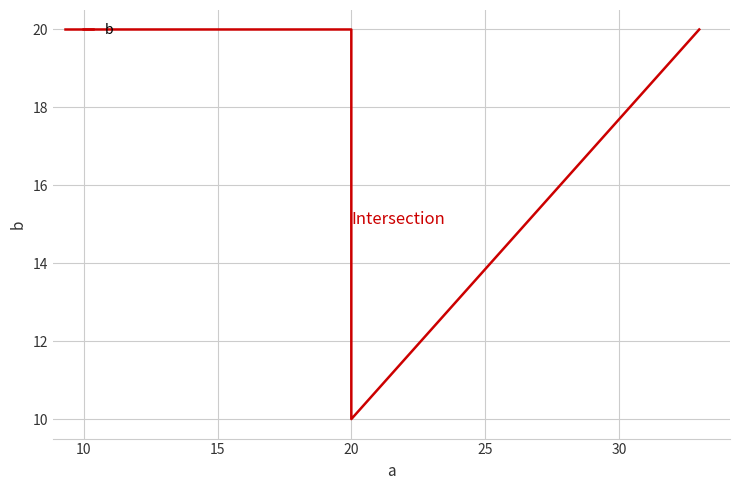

How many lines are shown in the chart?

1